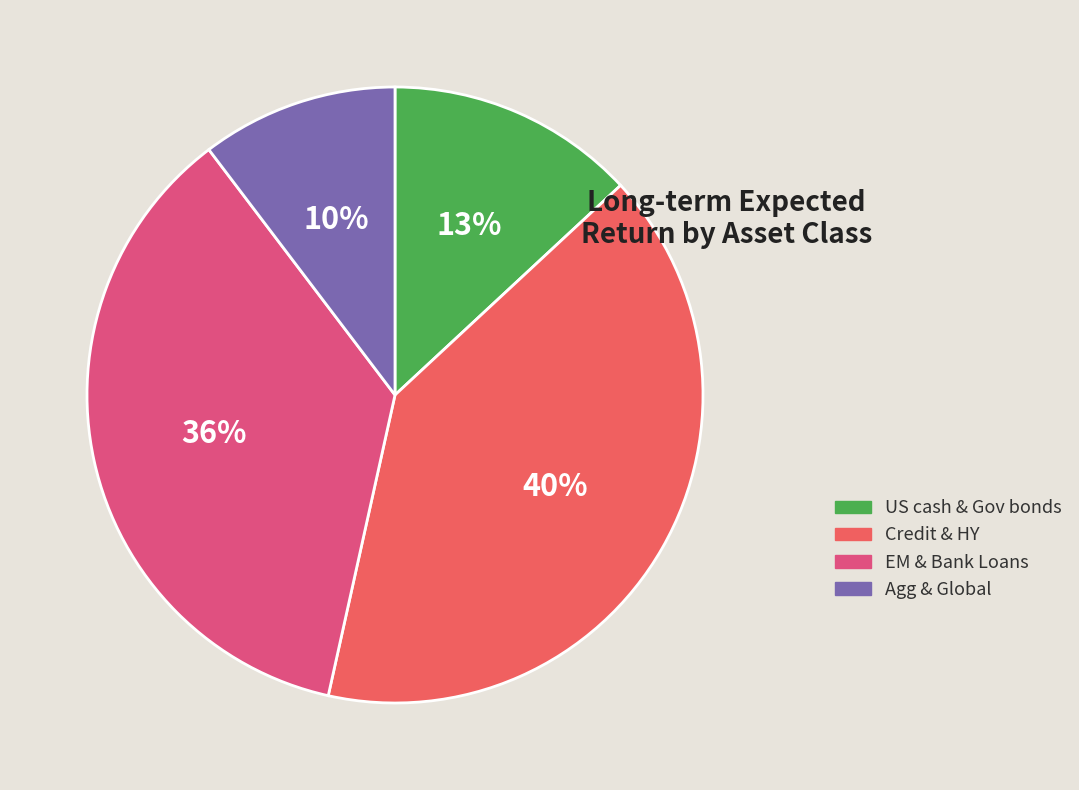

How many segments does this pie chart have?

4